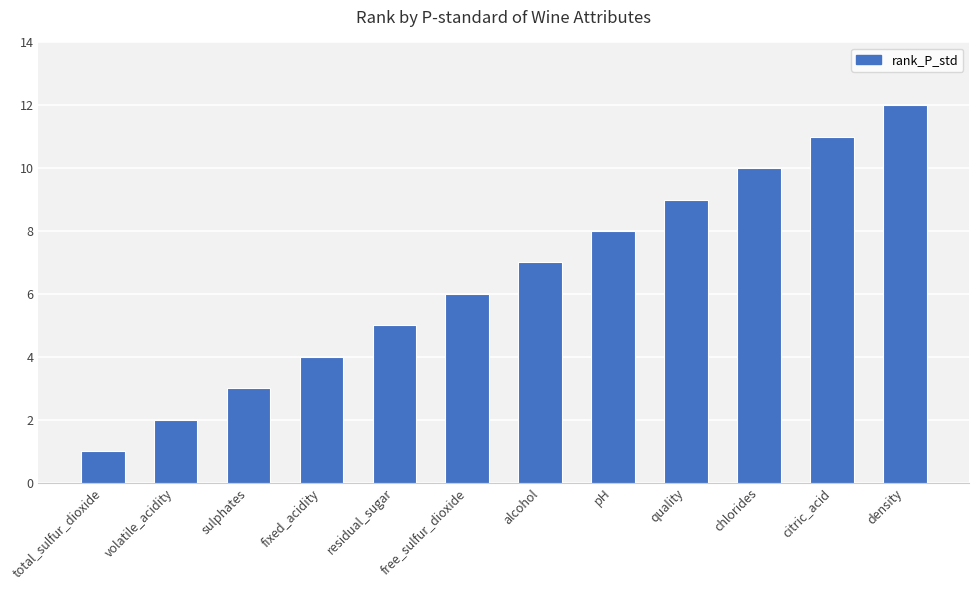

Between chlorides and density, which is larger?

density